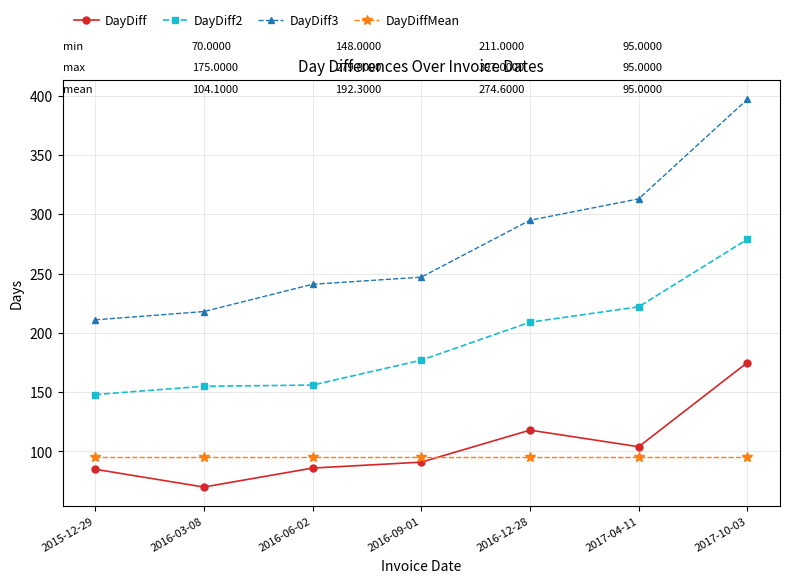

How many series are shown in this chart?

4